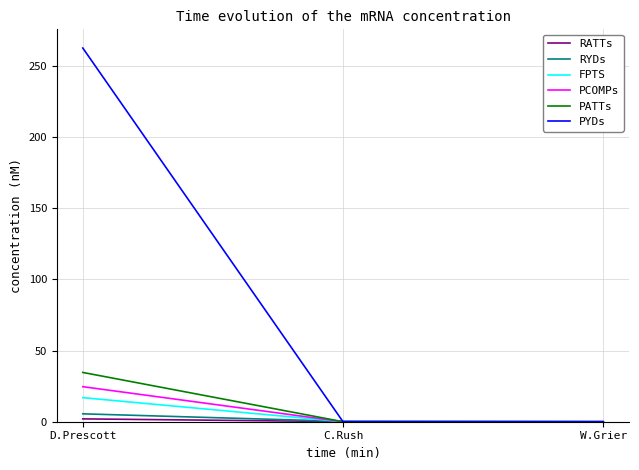

What is the difference between the highest and lowest values at C.Rush?

0.2